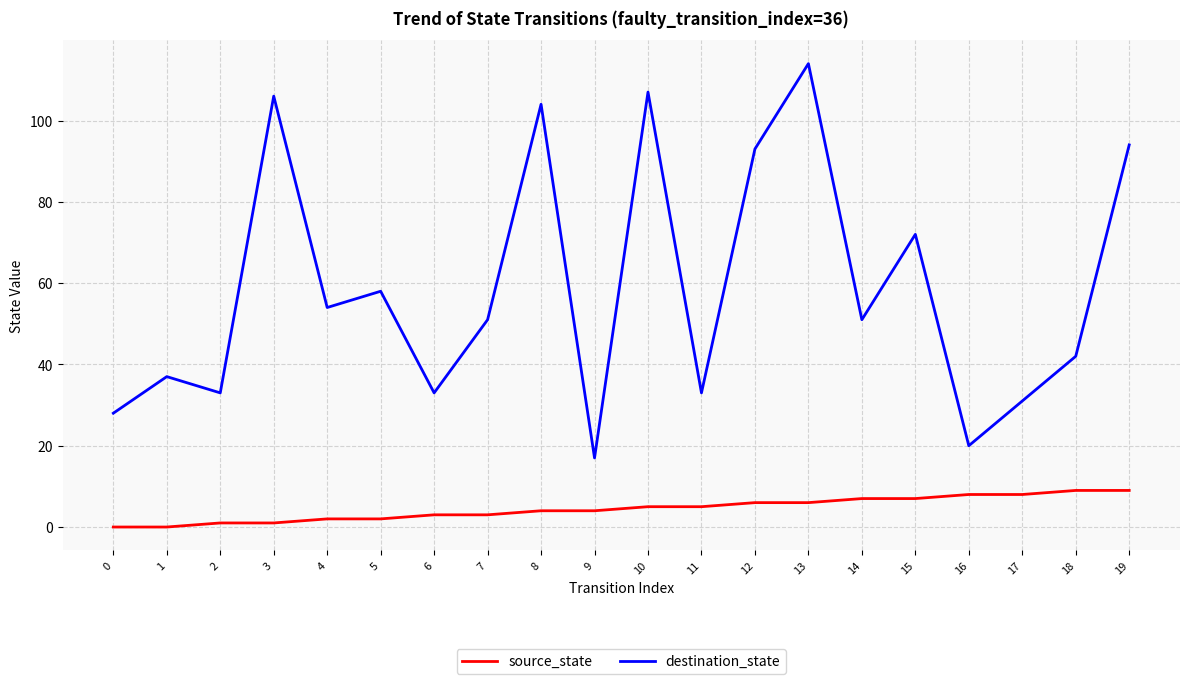

What is the maximum value for destination_state?

114